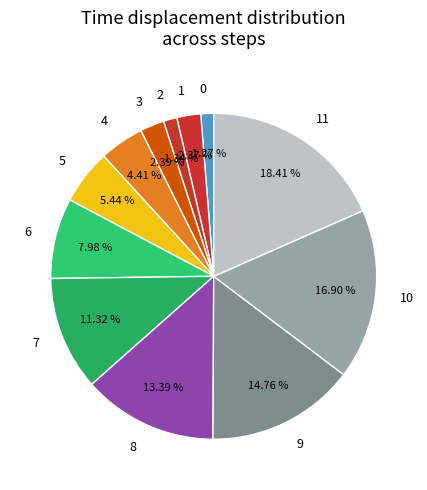

The 9 slice represents 30% of the pie. True or false?

False